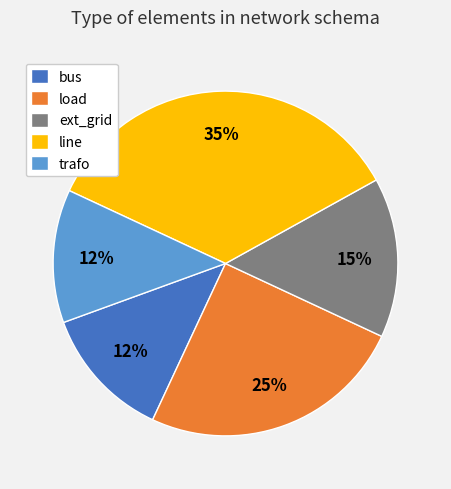

True or false: trafo accounts for 20% of the total.

False